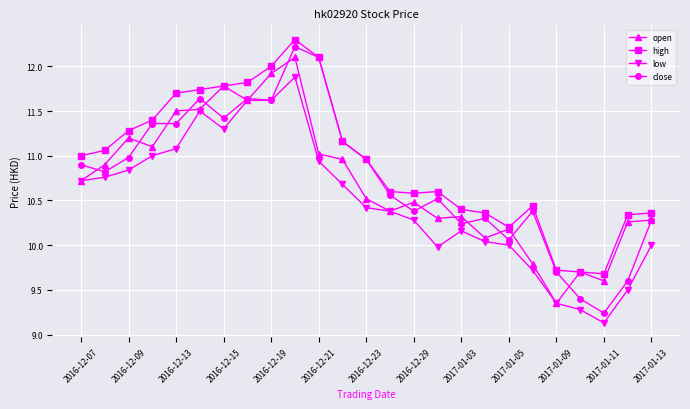

What are all the series names shown in the legend?

open, high, low, close